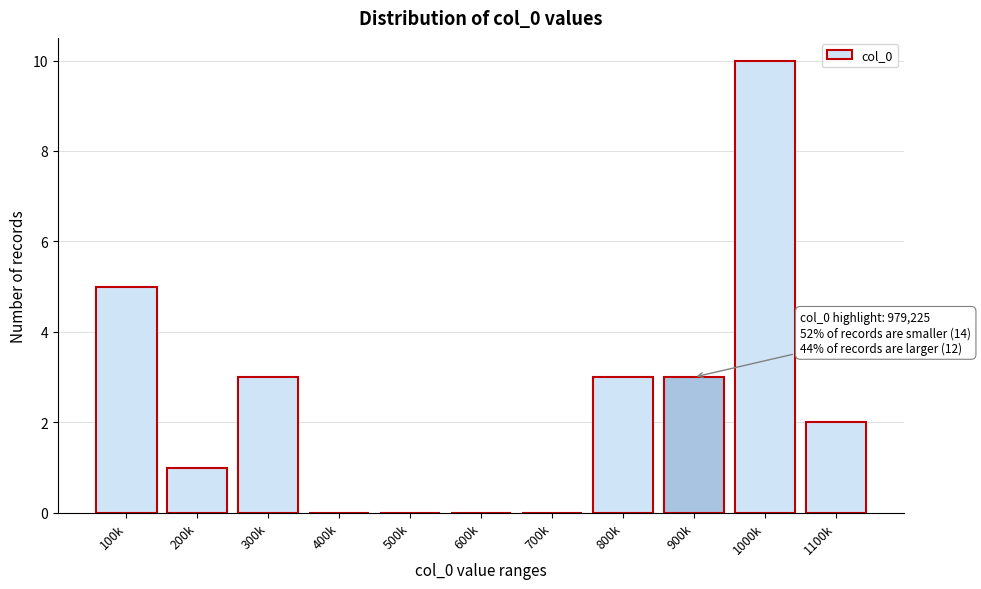

Reading left to right, list all the values displayed in this chart.

100k=5	200k=1	300k=3	400k=0	500k=0	600k=0	700k=0	800k=3	900k=3	1000k=10	1100k=2